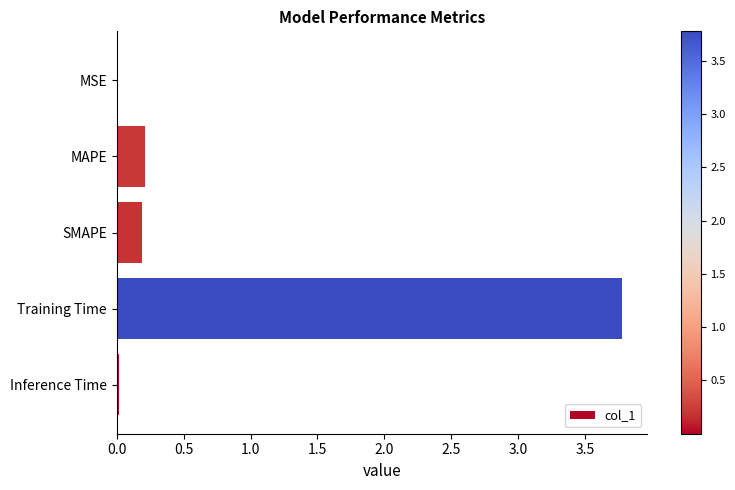

How many data points does each series have?

5